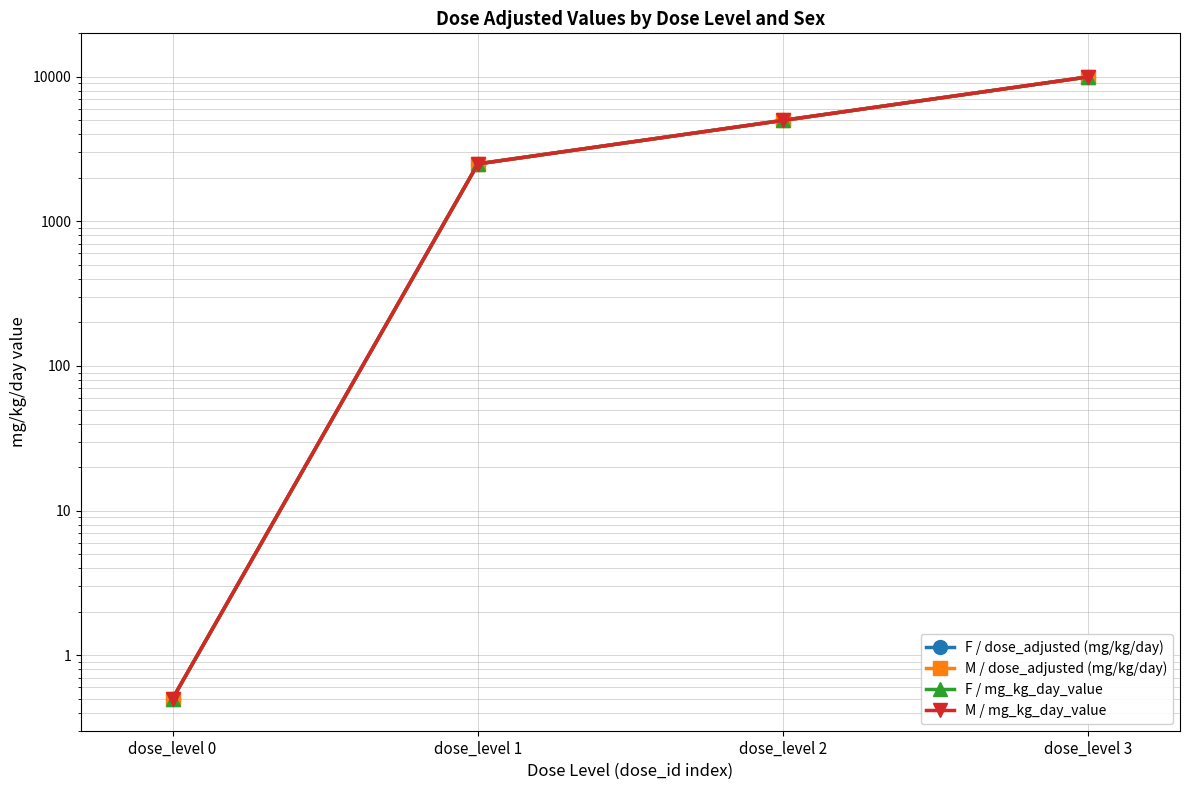

Which category has the highest value across all series?

dose_level 3